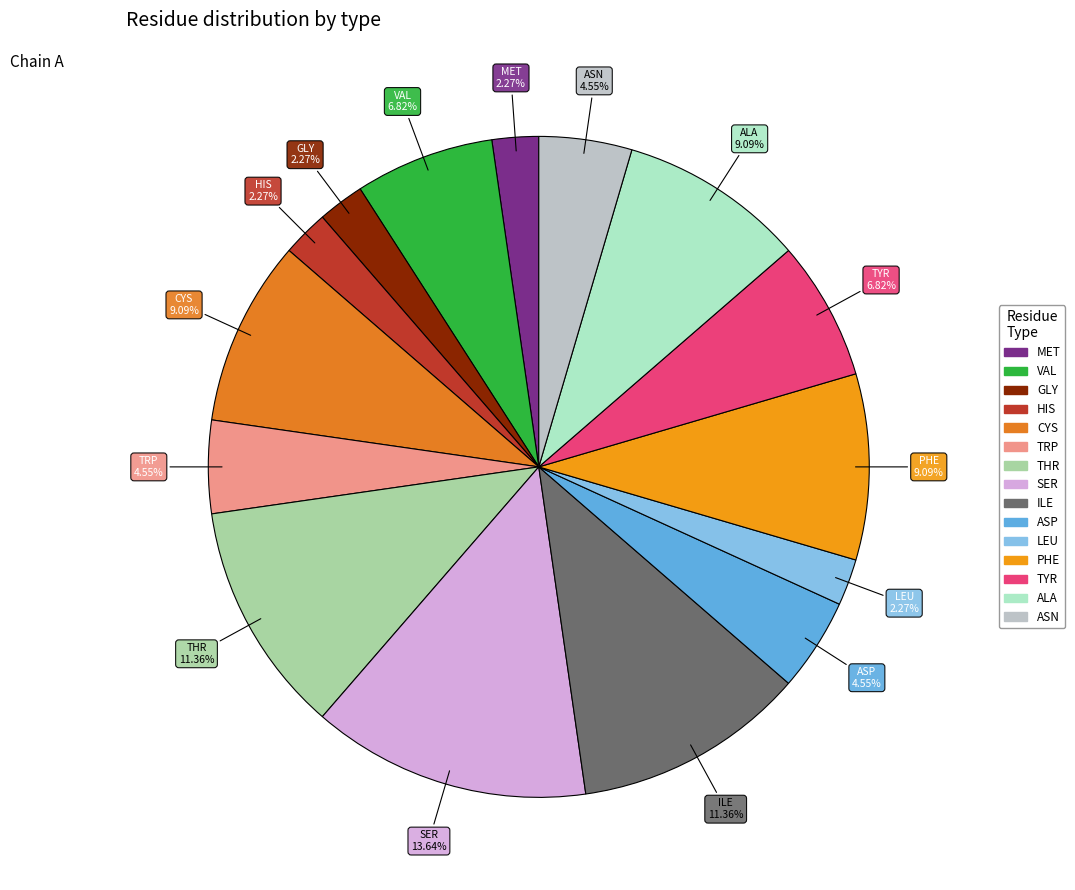

Which slice is the largest?

SER